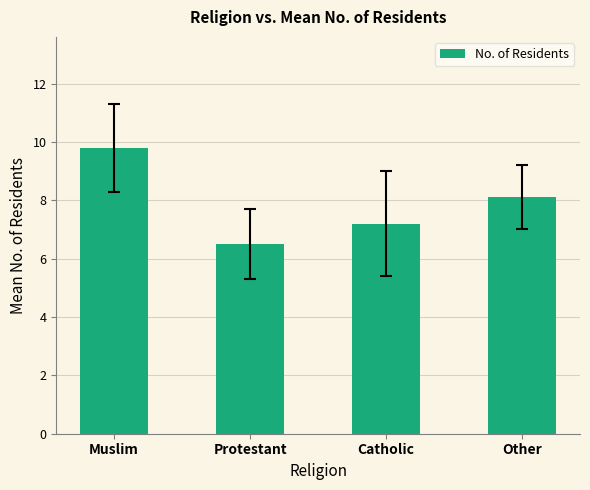

List the labels in order of value, largest first.

Muslim, Other, Catholic, Protestant